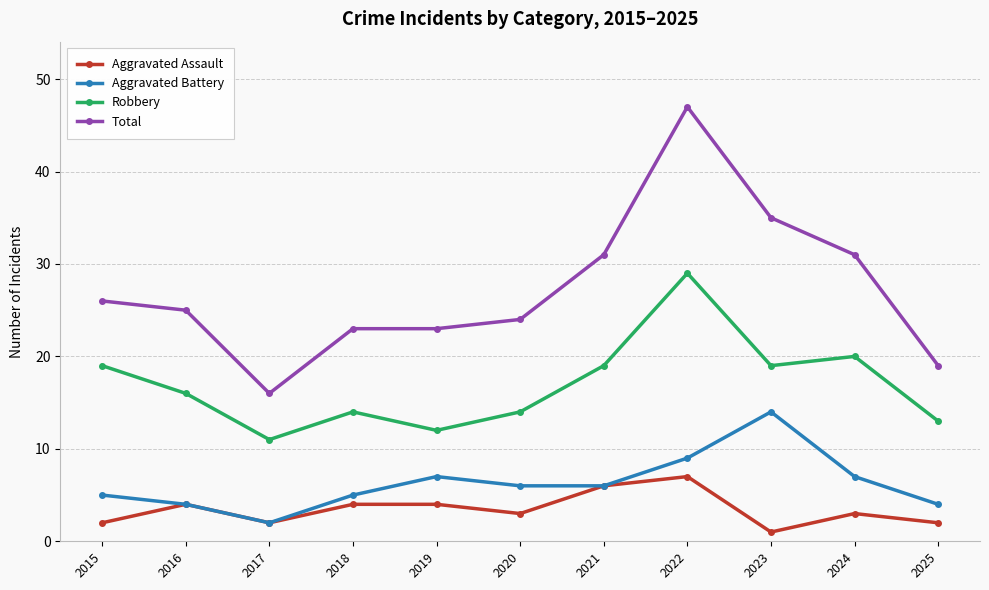

True or false: Total and Aggravated Assault cross at least once.

False